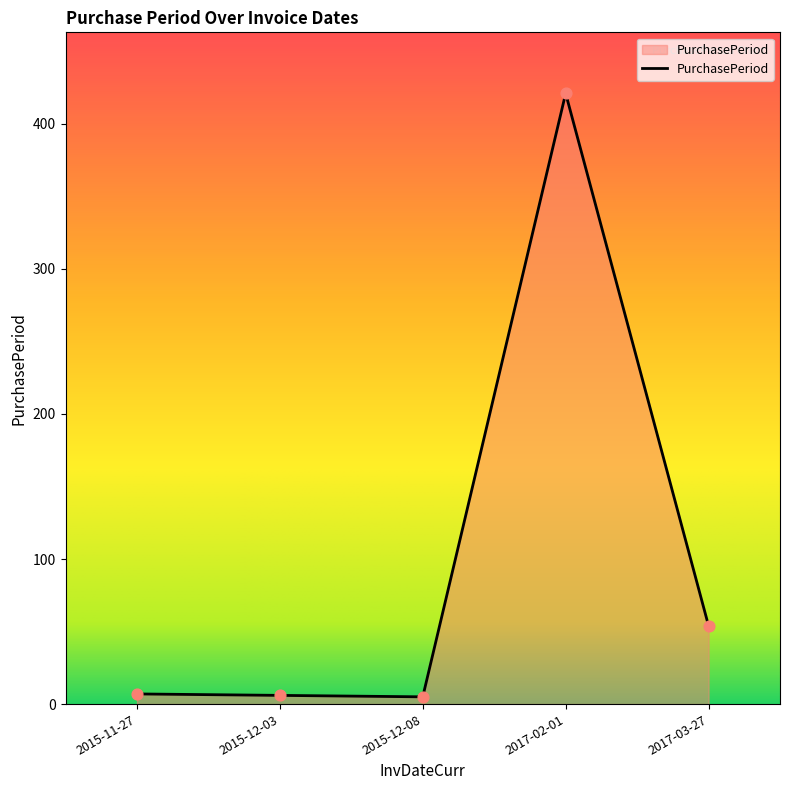

What is the change in value from 2015-11-27 to 2015-12-08?

-2